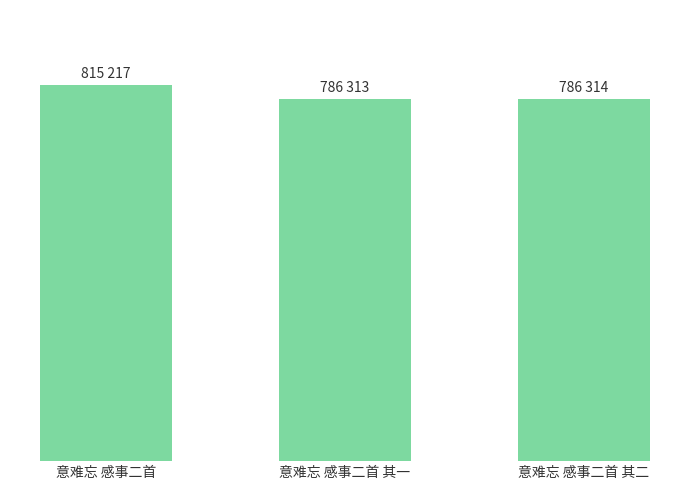

Are the bars horizontal?

No